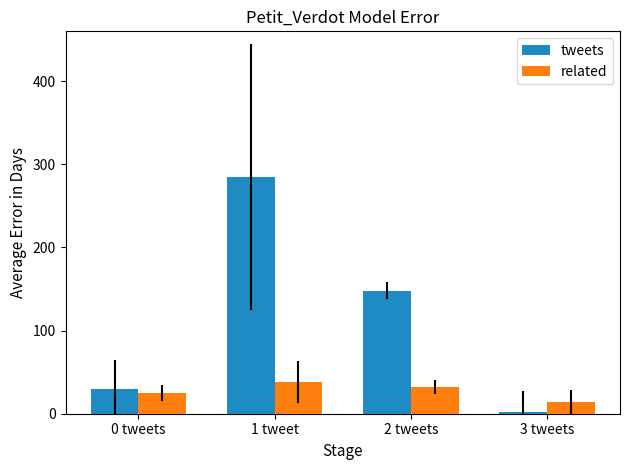

What is the maximum value shown in the chart?

285